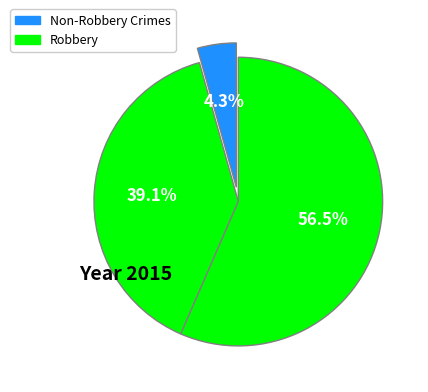

How many slices are in this pie chart?

3